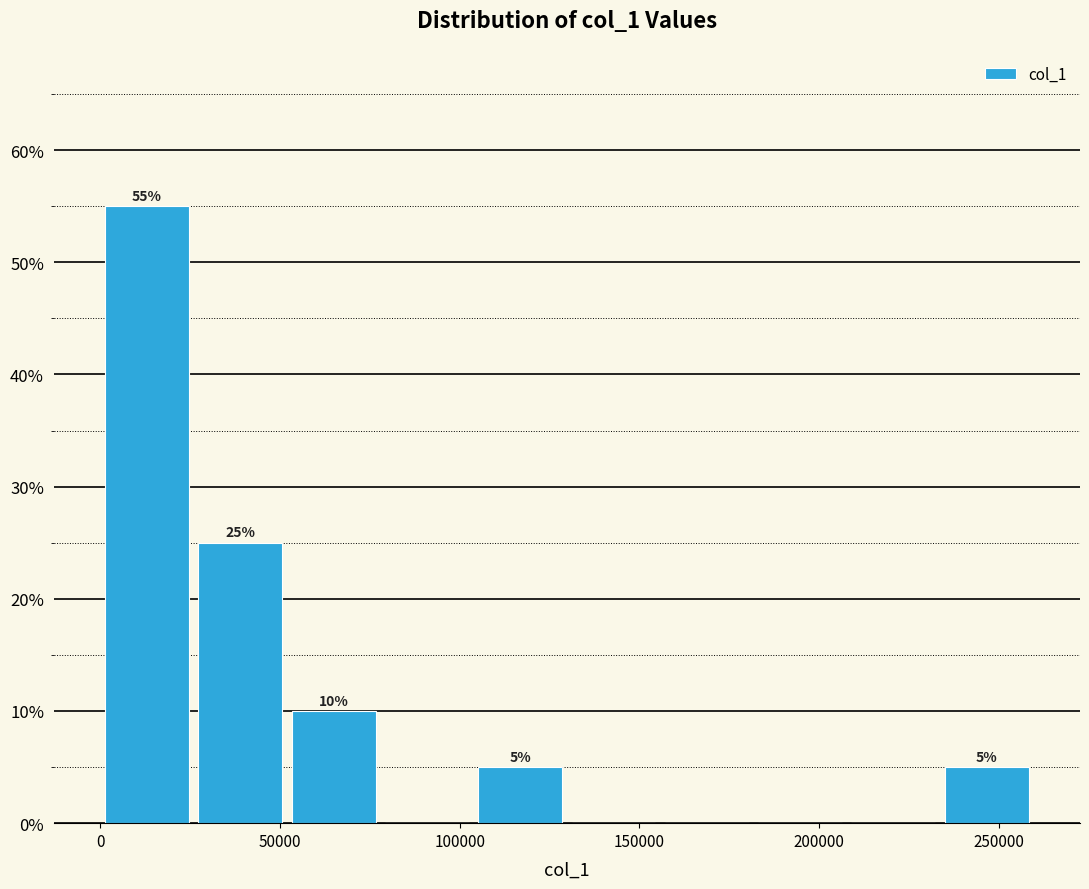

Over which range of the x-axis is the bar tallest?

0 to 25000